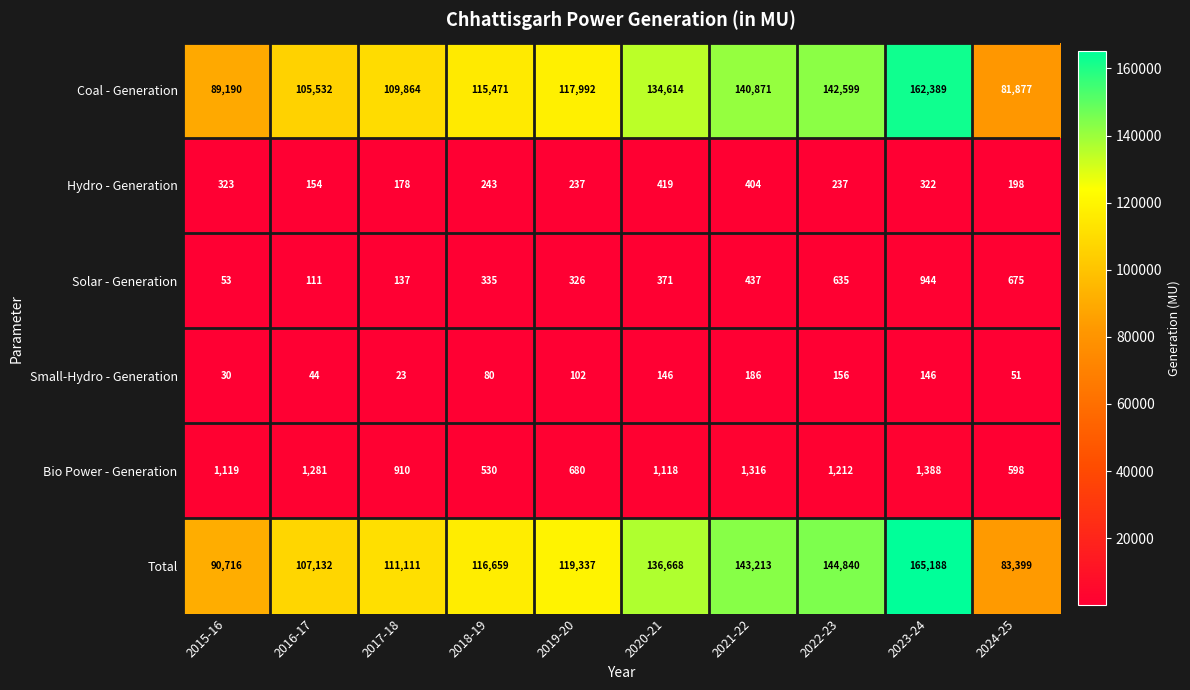

What is the difference between the Bio Power - Generation values at 2024-25 and 2016-17?

683